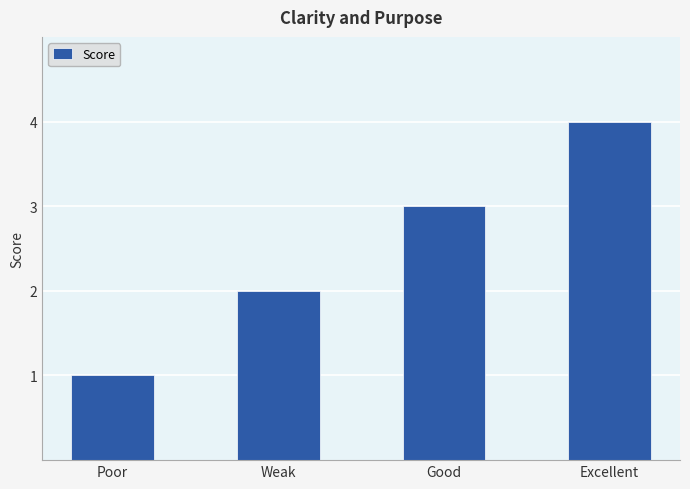

Reading right to left, what are all the values shown in this chart?

Excellent=4	Good=3	Weak=2	Poor=1